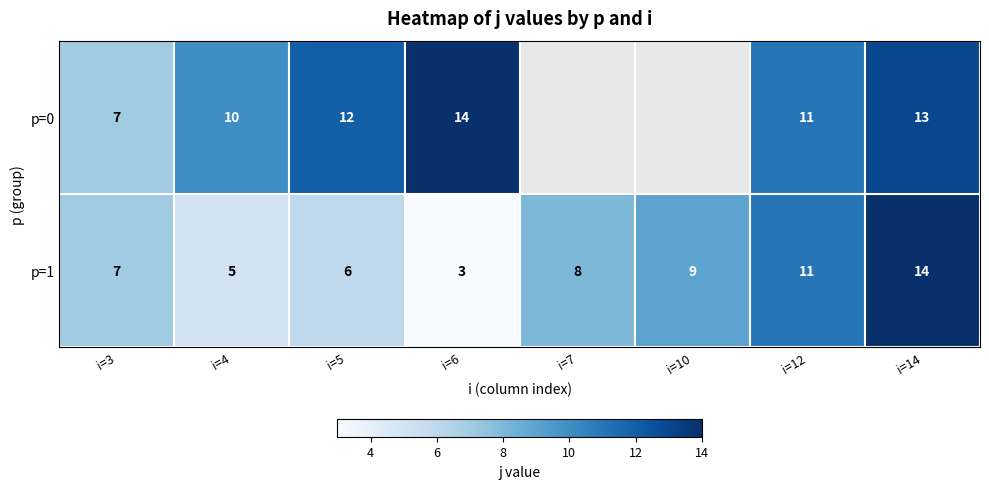

Is it true that p=1 equals 3.4 at i=5?

False